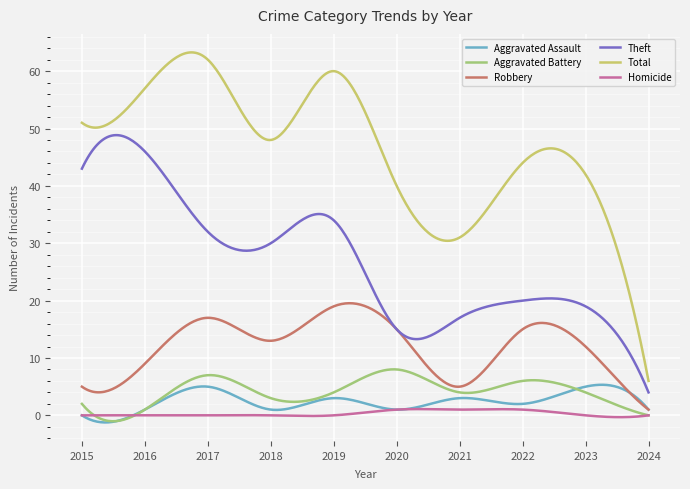

Which series has the largest range (max minus min)?

Total